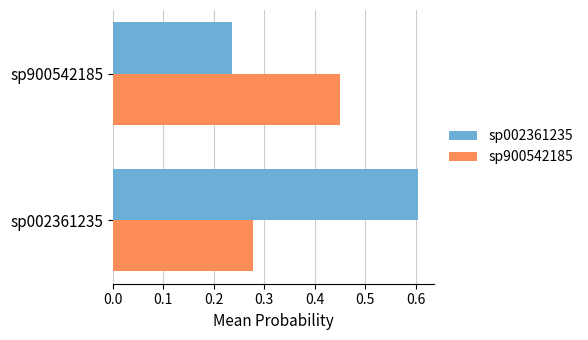

Which series has the largest range (max minus min)?

sp002361235